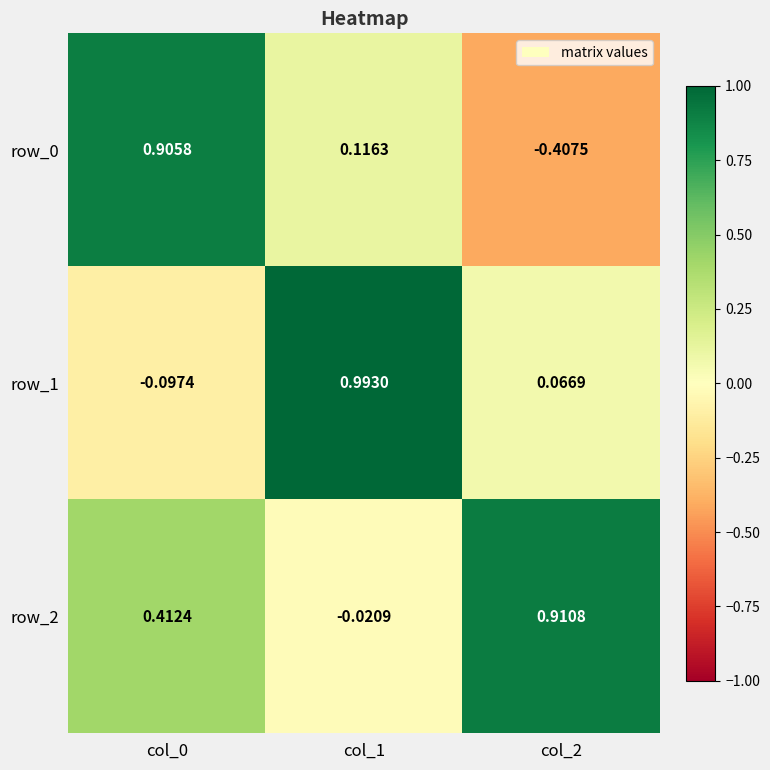

Is the value of row_2 at col_2 greater than the value of row_0 at col_2?

Yes